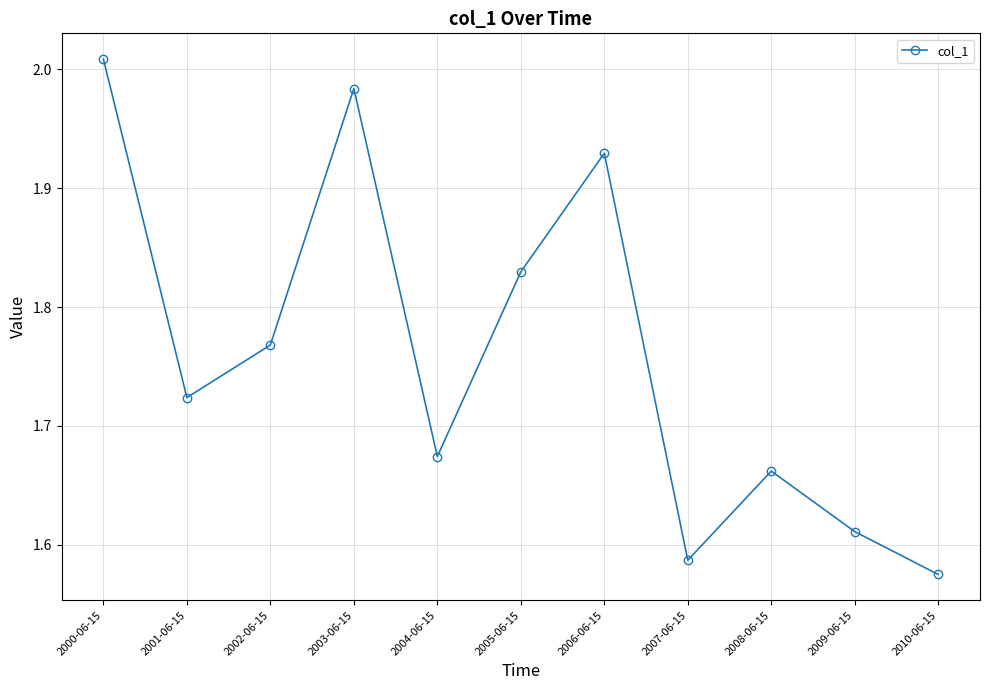

Does the chart display data point markers on the line(s)?

Yes